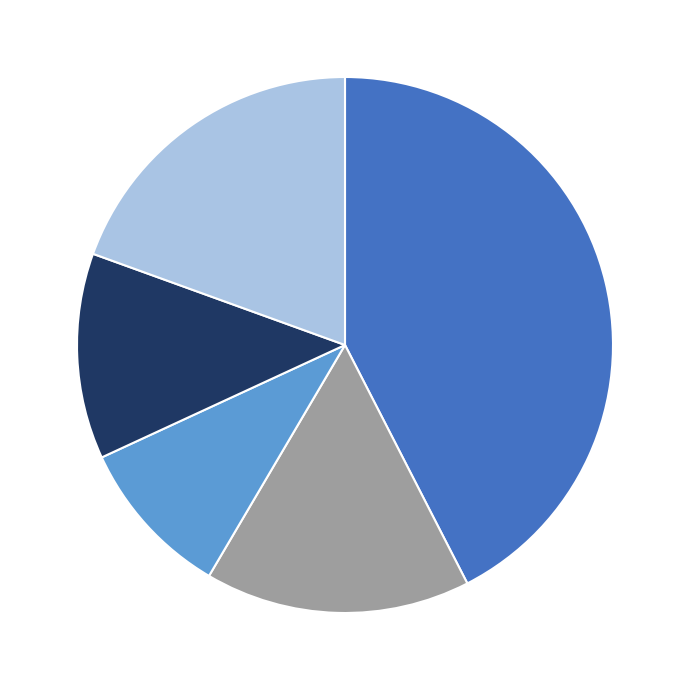

Is there any slice that represents more than half of the pie?

No